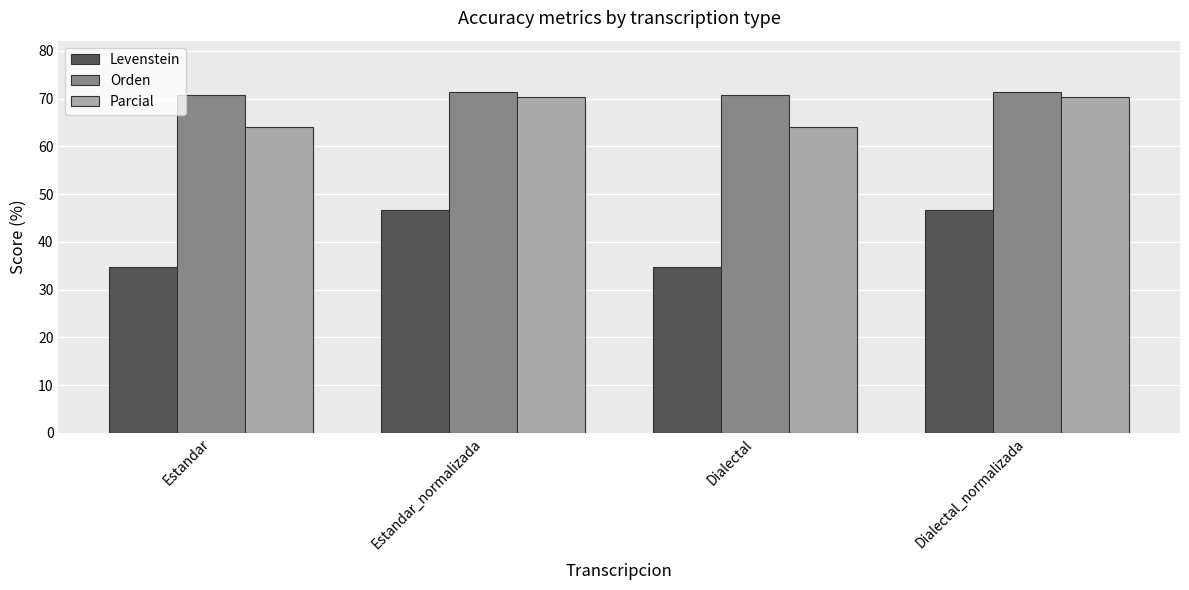

What is the value of the Parcial bar at the 2nd from the left?

70.3